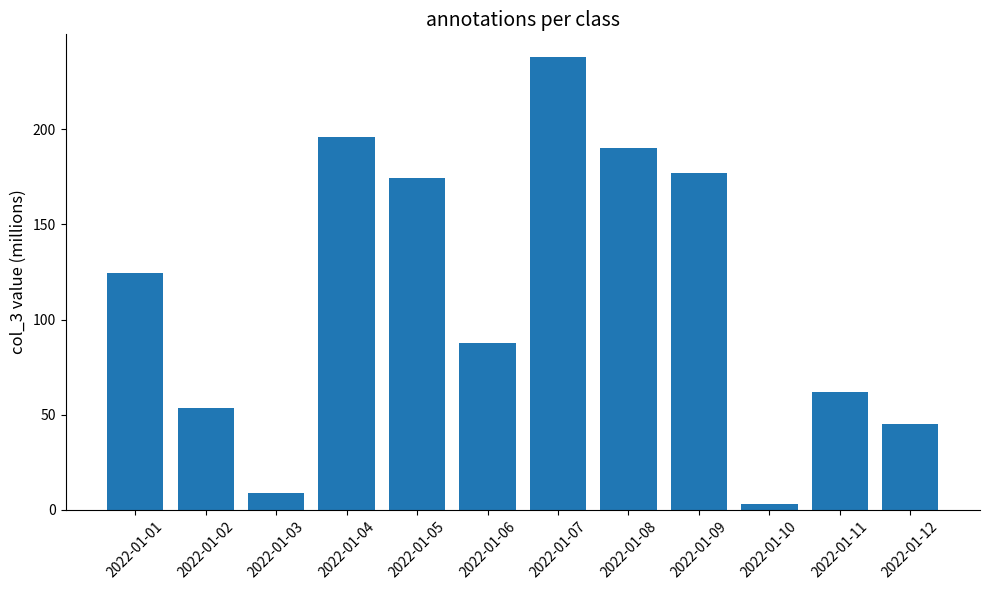

What value does the data have at 2022-01-09?

177.0